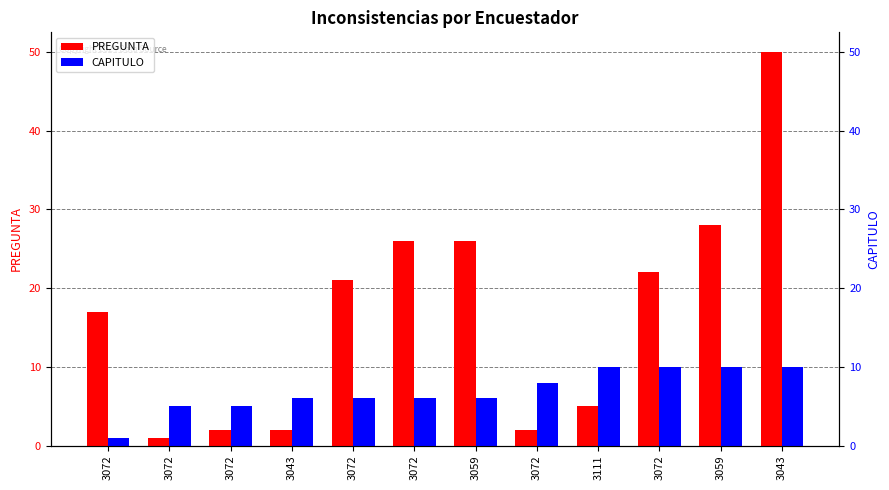

Which has a higher value, 3072 or 3072?

3072